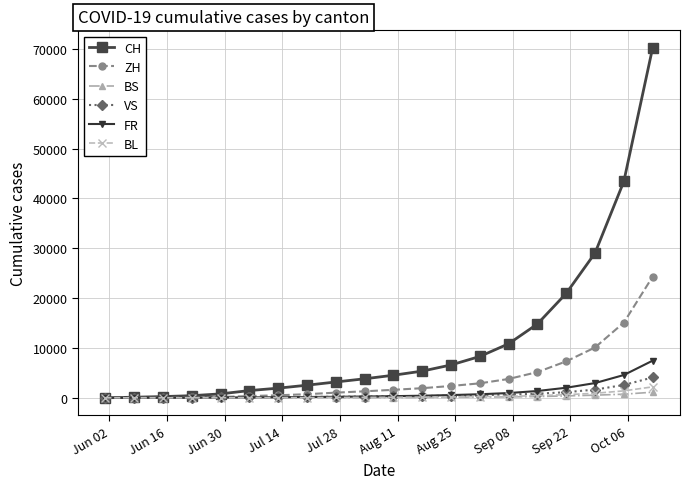

What is the maximum value shown in the chart?

70193